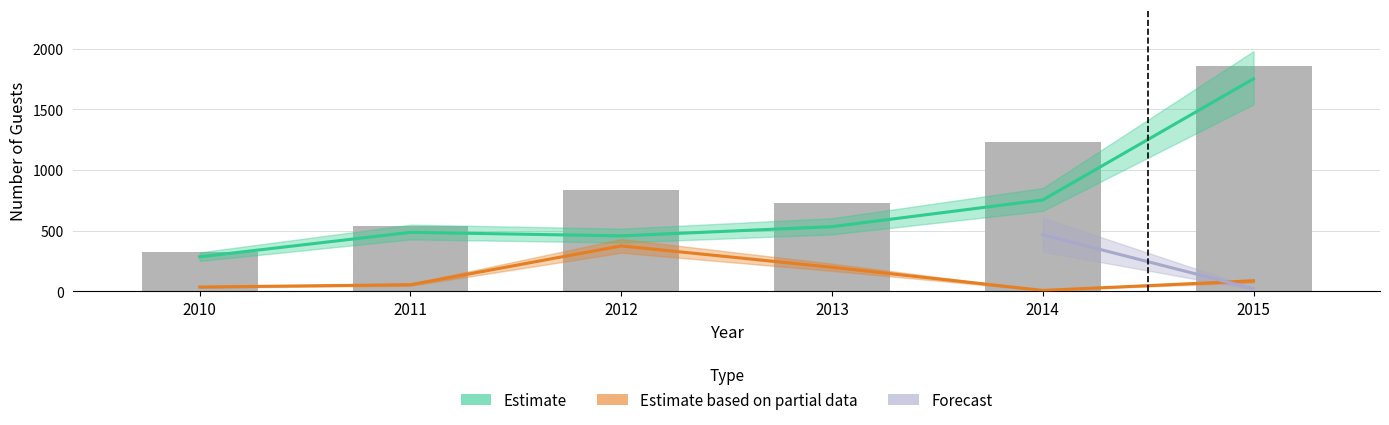

What is the difference between the highest and lowest values at 2011?

487